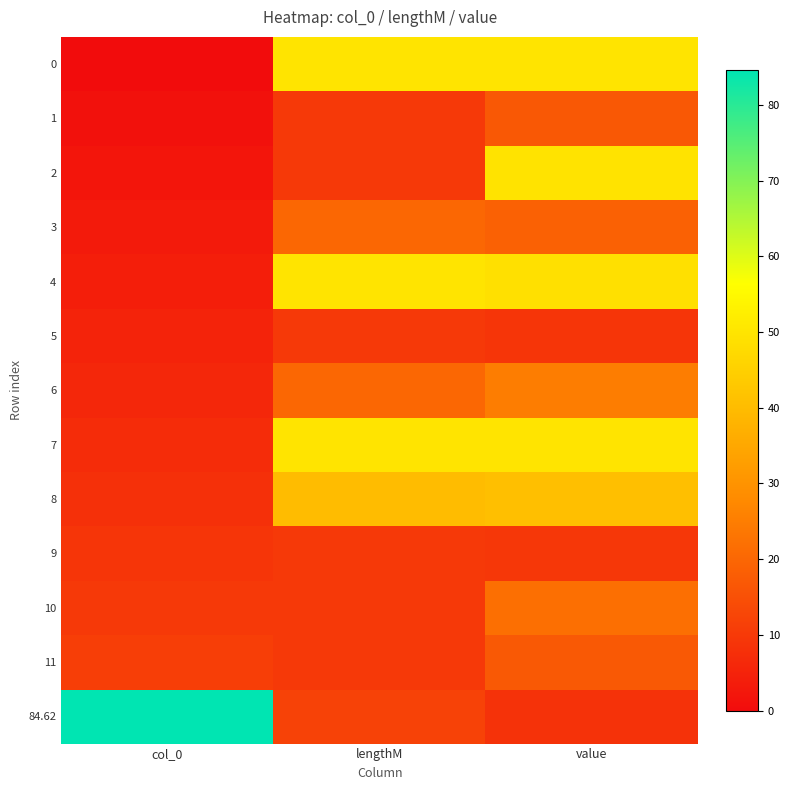

Reading left to right, transcribe all the data shown in this chart.

0: col_0=0.0	lengthM=50.0	value=49.8
1: col_0=1.0	lengthM=10.0	value=16.8
2: col_0=2.0	lengthM=10.0	value=49.6
3: col_0=3.0	lengthM=20.0	value=18.8
4: col_0=4.0	lengthM=50.0	value=49.0
5: col_0=5.0	lengthM=10.0	value=9.0
6: col_0=6.0	lengthM=20.0	value=25.1
7: col_0=7.0	lengthM=50.0	value=49.9
8: col_0=8.0	lengthM=40.0	value=40.7
9: col_0=9.0	lengthM=10.0	value=9.4
10: col_0=10.0	lengthM=10.0	value=22.0
11: col_0=11.0	lengthM=10.0	value=17.0
84.62: col_0=84.6	lengthM=12.0	value=8.4